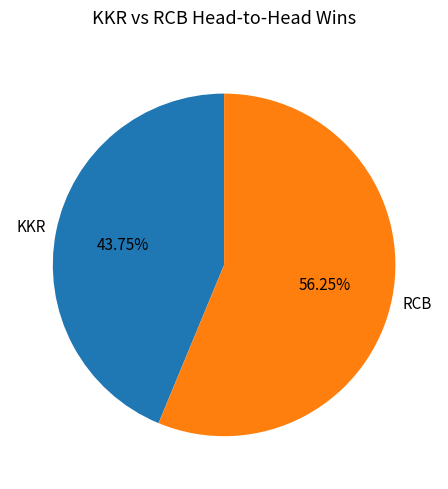

Is it true that KKR is 44% of the pie?

True